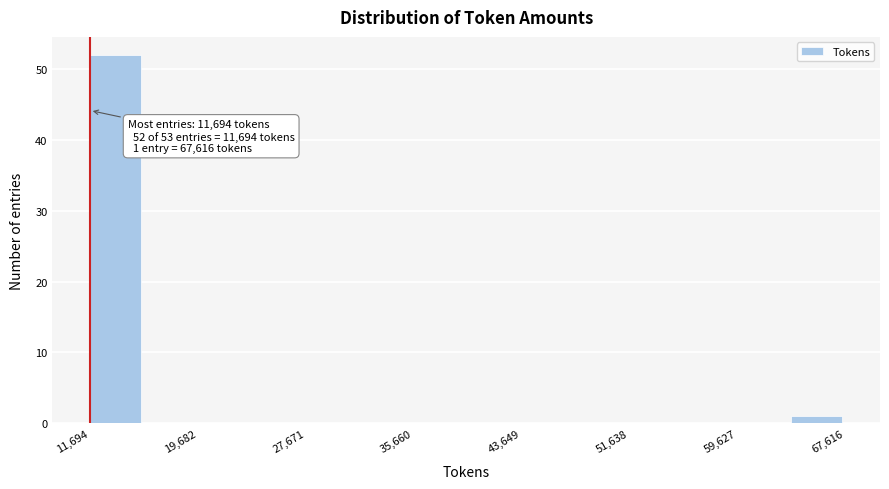

Read against the x-axis, roughly where is the centre of the tallest bar?

14000